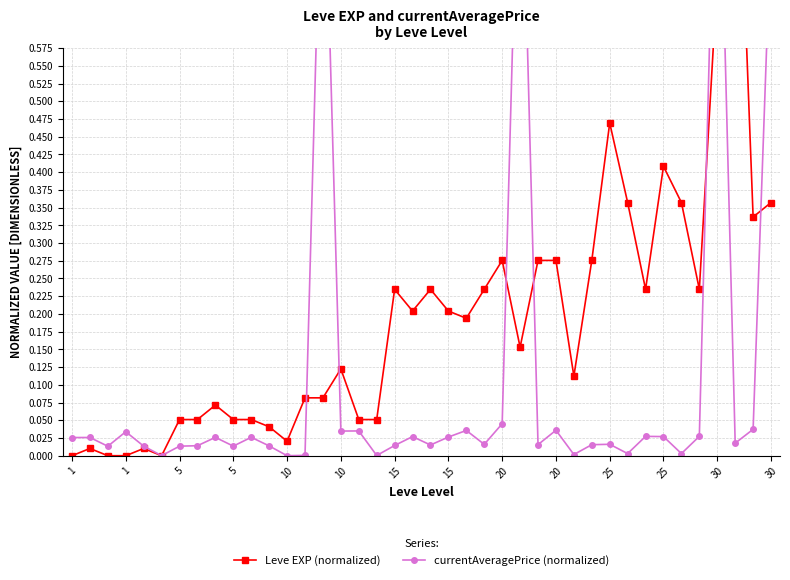

Rank the series by their average value, from lowest to highest.

currentAveragePrice (normalized), Leve EXP (normalized)